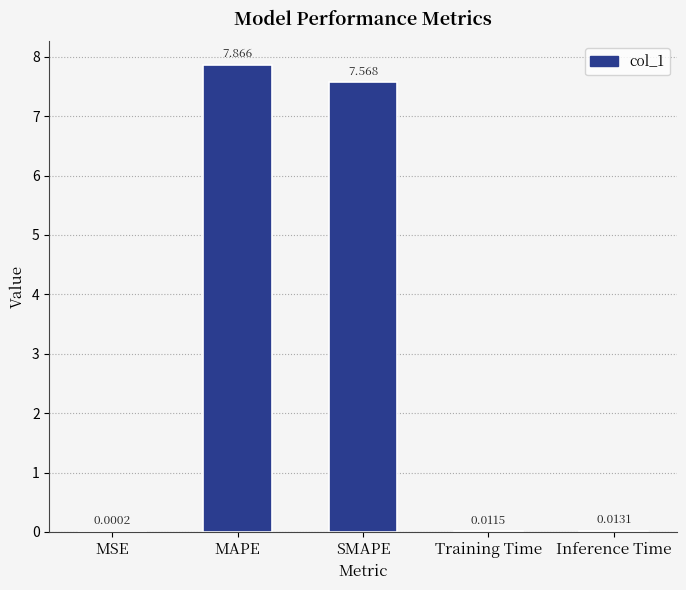

What is the average value?

3.1